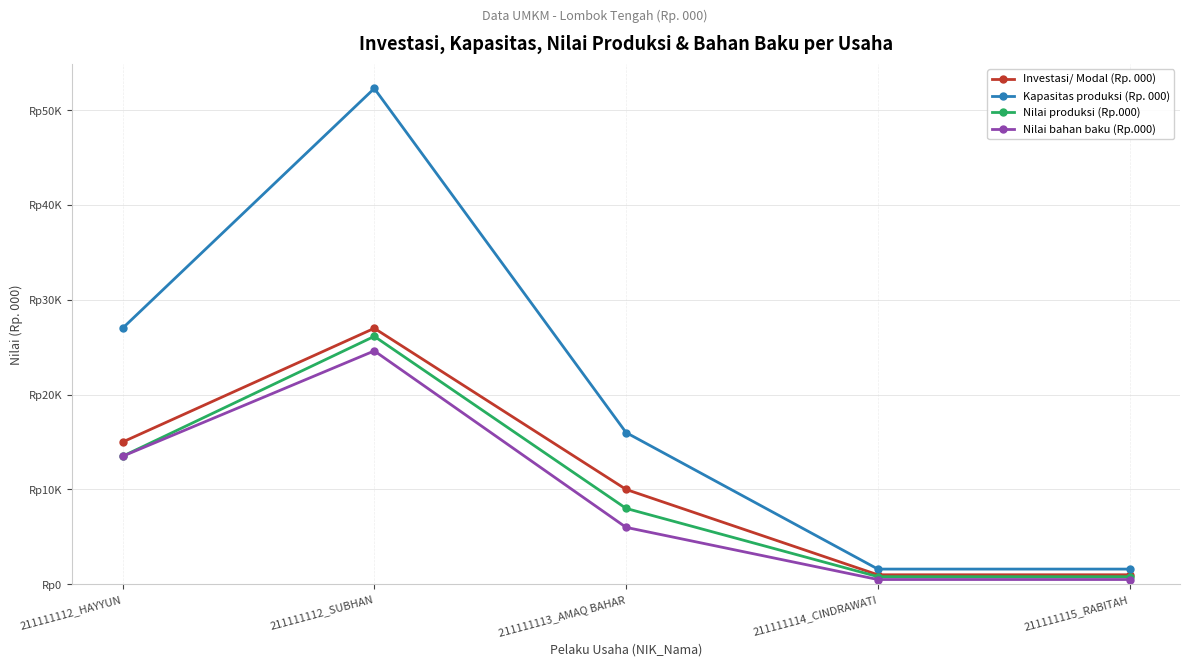

Between 211111112_SUBHAN and 211111113_AMAQ BAHAR, which series saw the biggest shift?

Kapasitas produksi (Rp. 000)